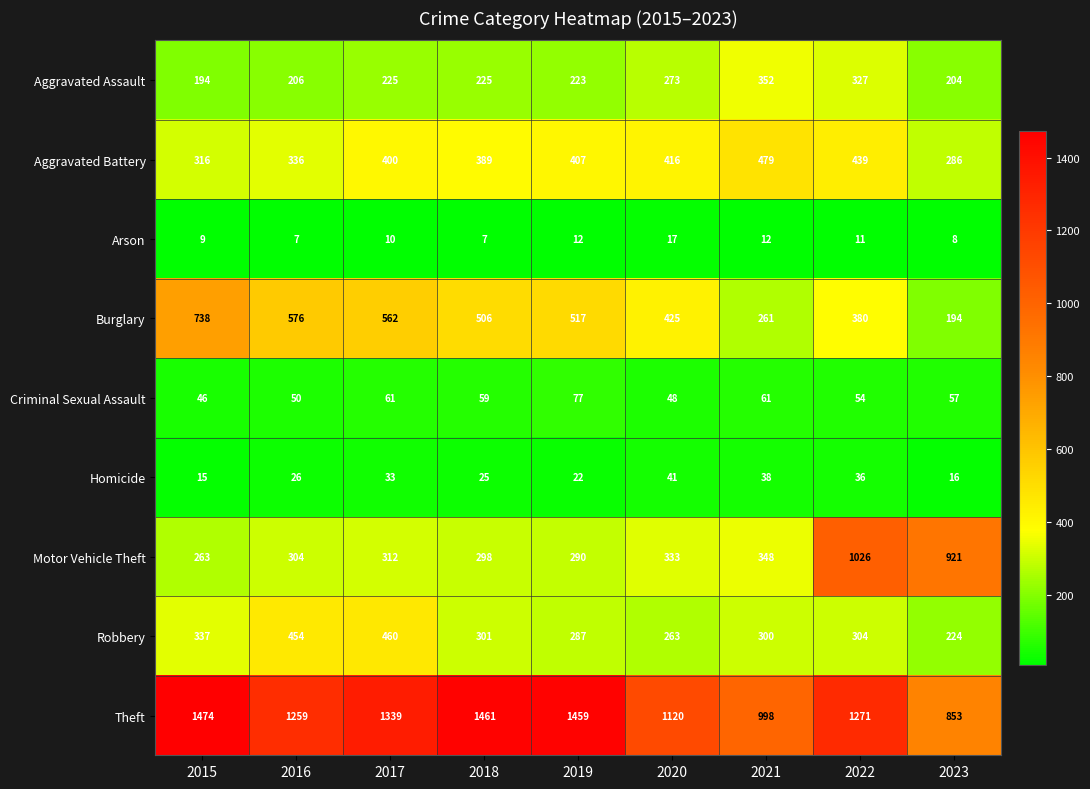

List the series in order of their peak value, highest first.

Theft, Motor Vehicle Theft, Burglary, Aggravated Battery, Robbery, Aggravated Assault, Criminal Sexual Assault, Homicide, Arson